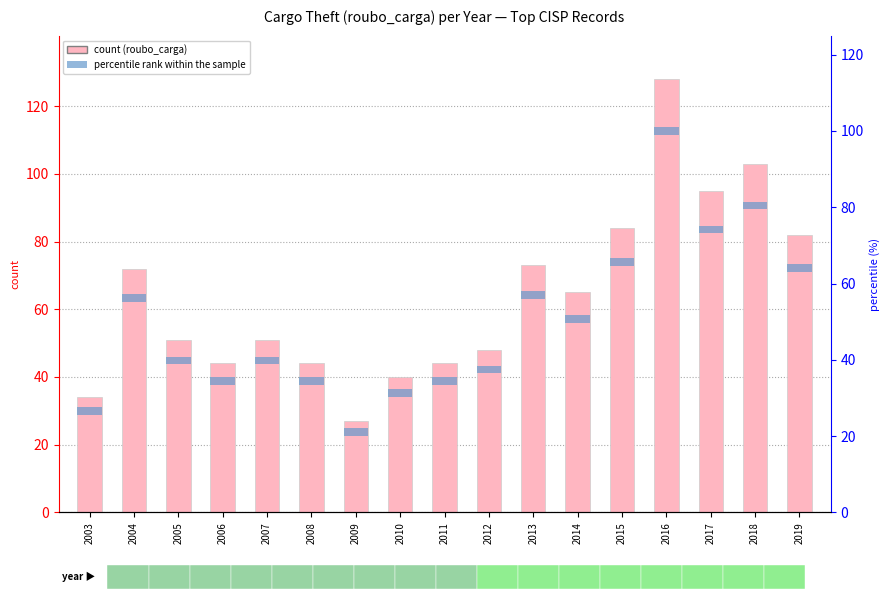

The value of roubo_carga (count) at 2013 is 73. True or false?

True